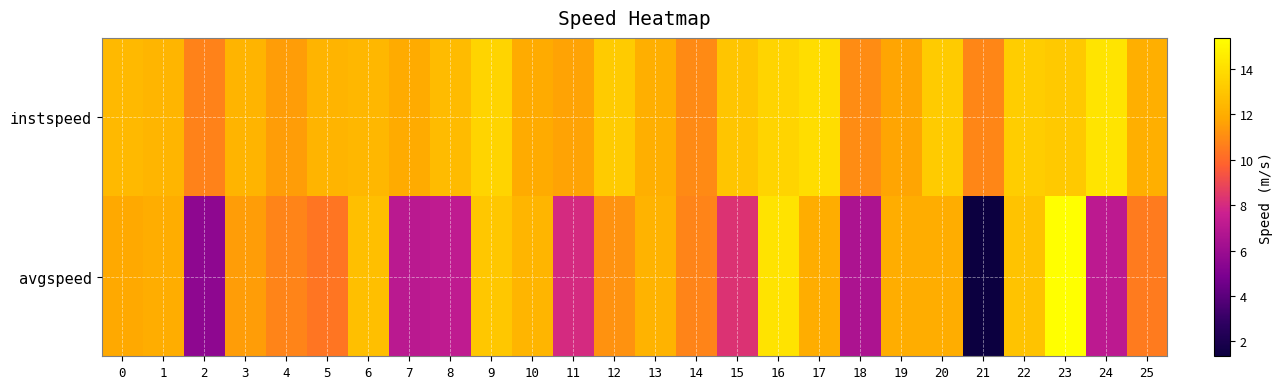

What is the maximum value shown in the chart?

15.4